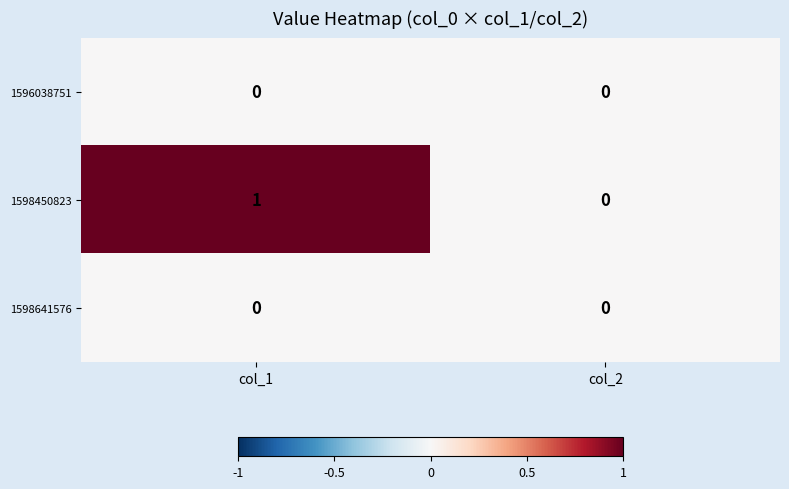

Which series changed the most between col_1 and col_2?

1598450823